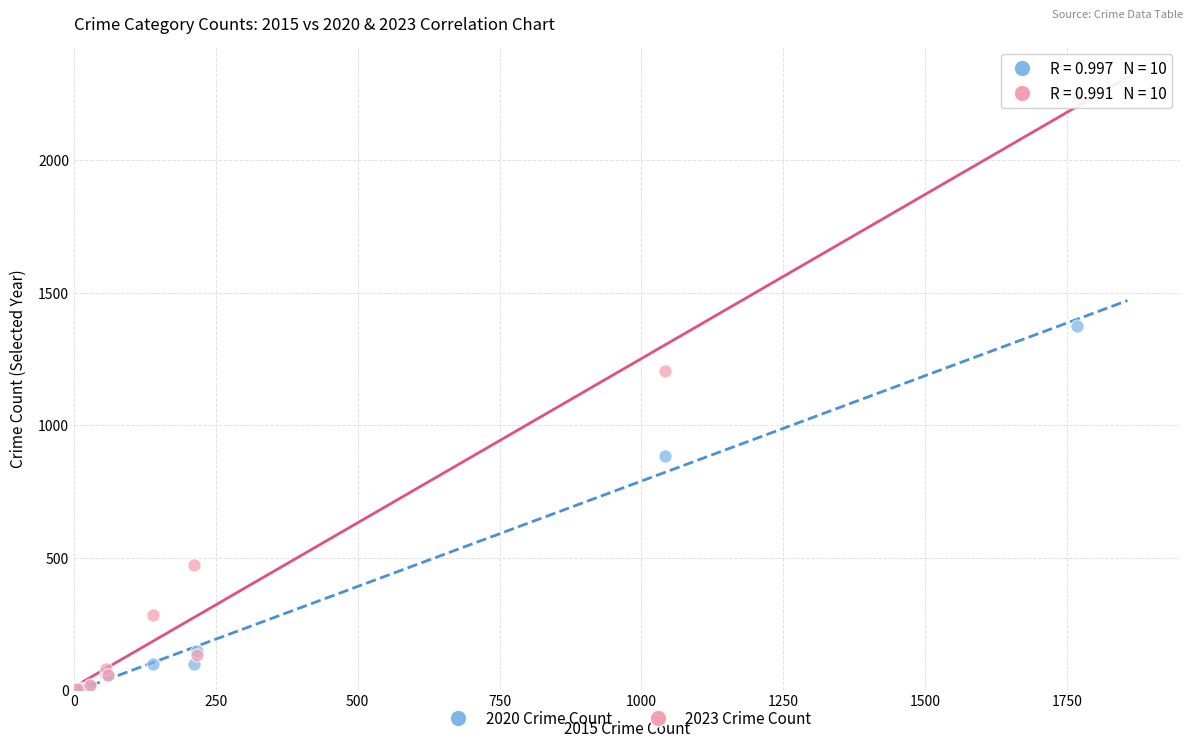

Across all series, what Y value is closest to 1126?

1203